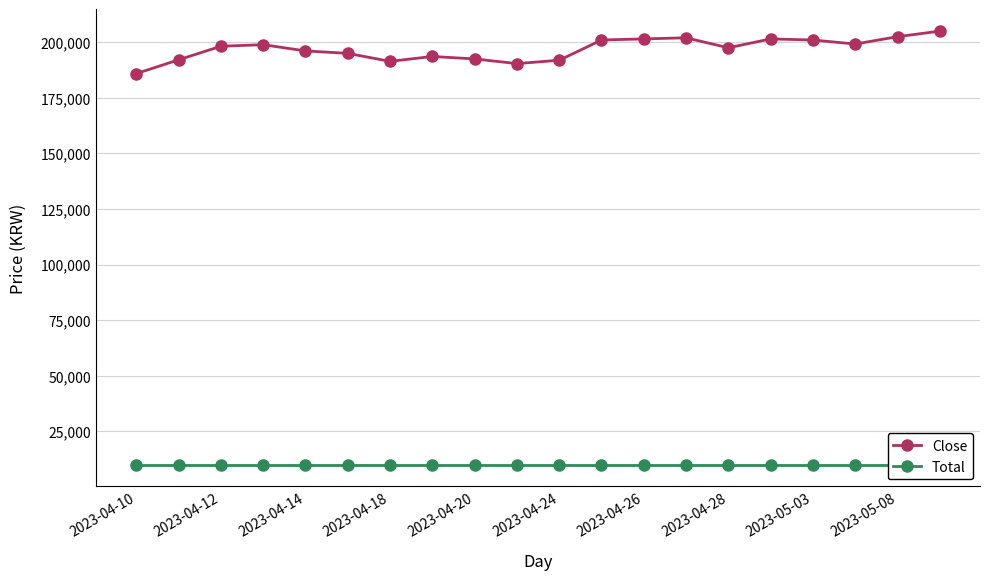

Count the number of categories in the chart.

20